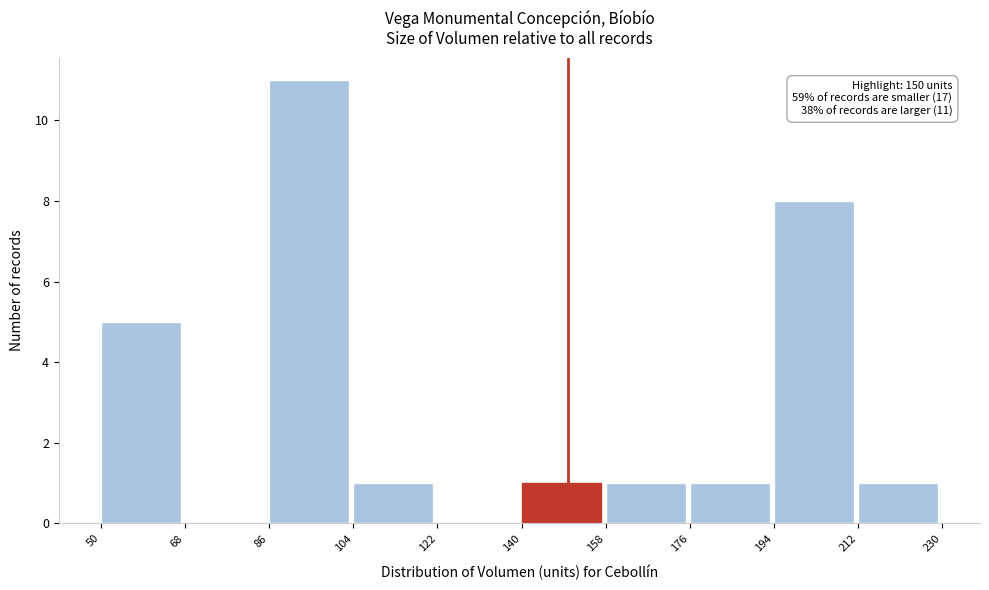

Over which range of the x-axis is the bar tallest?

86 to 104